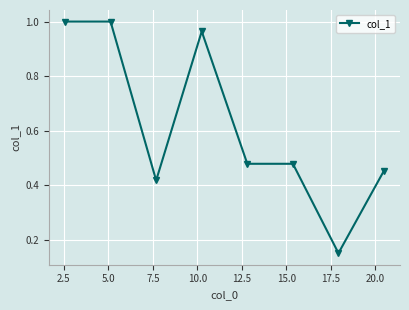

True or false: the data has more than 0 interior local peaks.

True